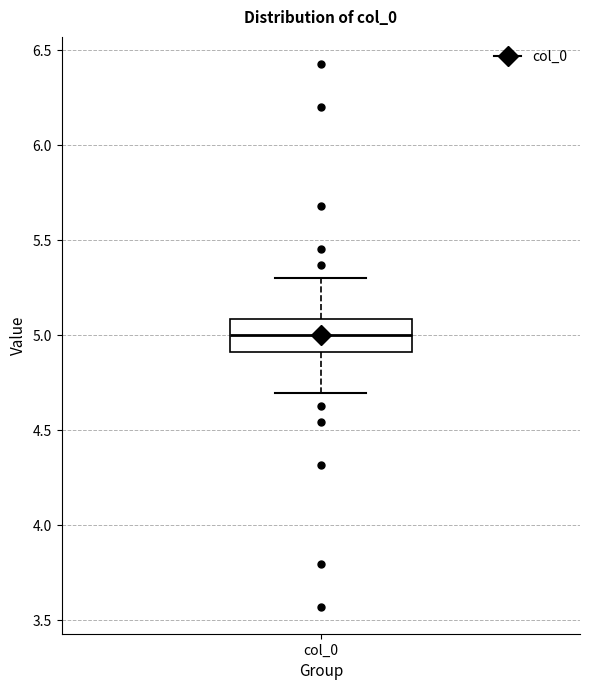

Transcribe this box plot: give where the median line is, the range the box spans, and where the two whiskers end, as read against the y-axis. The values are not printed on the chart, so give them approximately, as read against the axis.

median 5.0, box 4.9 to 5.1, whiskers 4.7 to 5.3